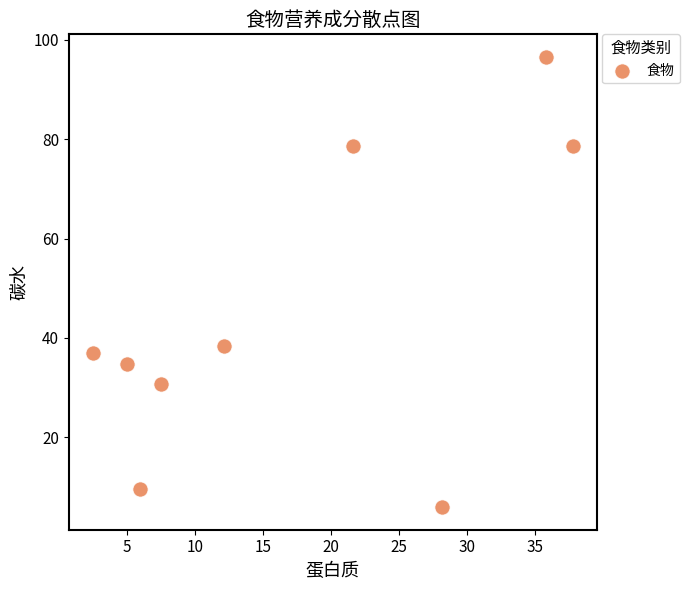

What is the range of X values (max minus min)?

35.3